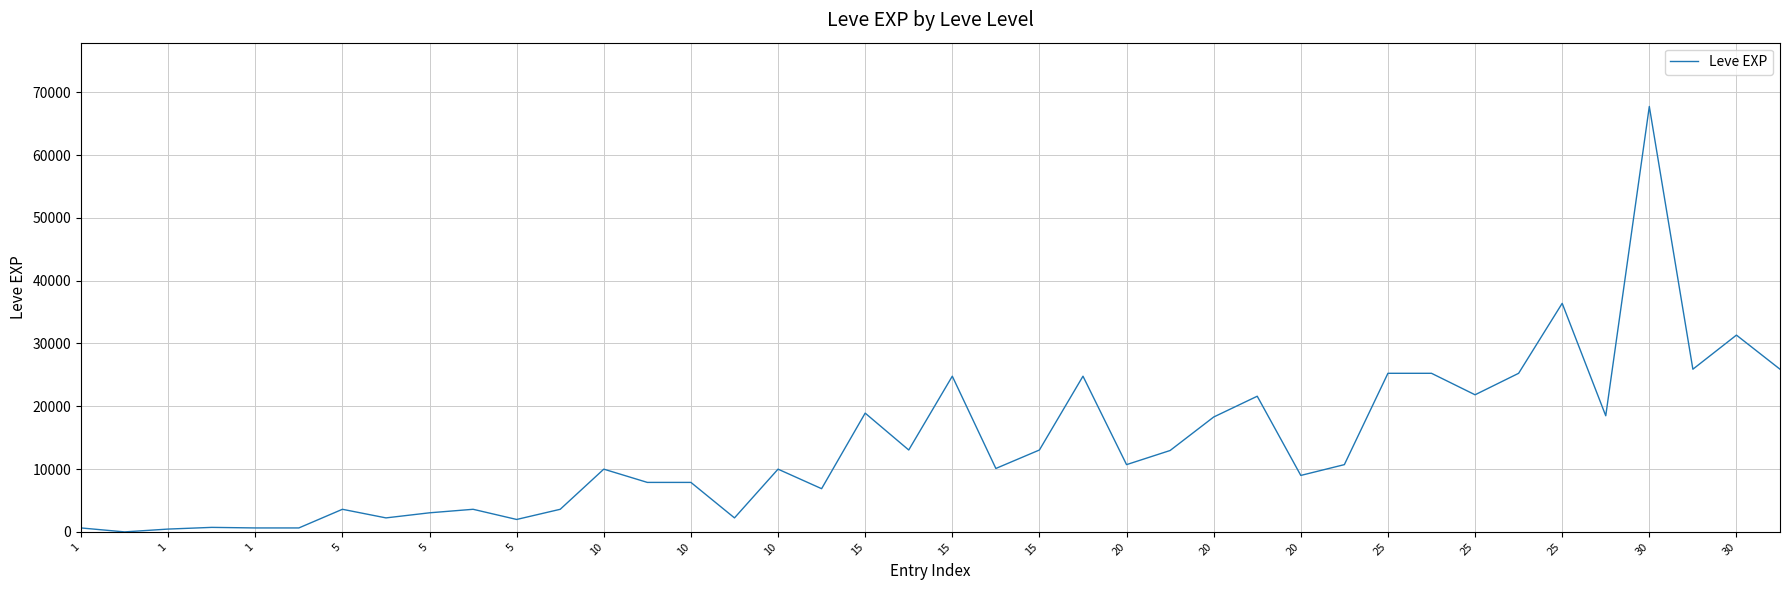

How many values are below 10710?

20